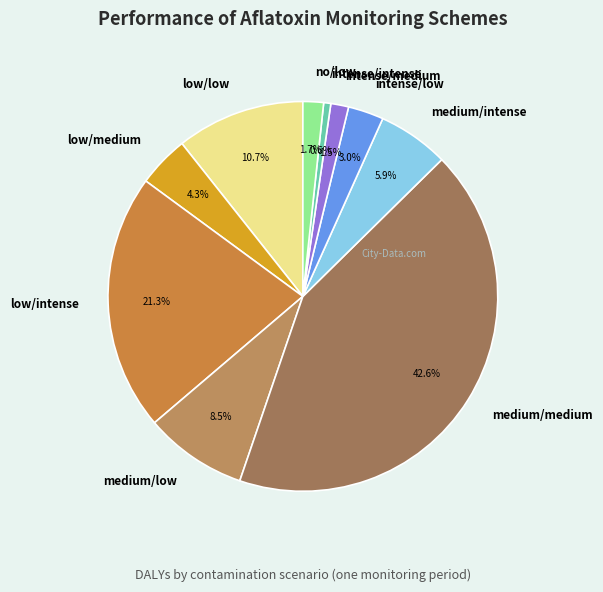

Combined, do intense/low and intense/intense account for over 50%?

No